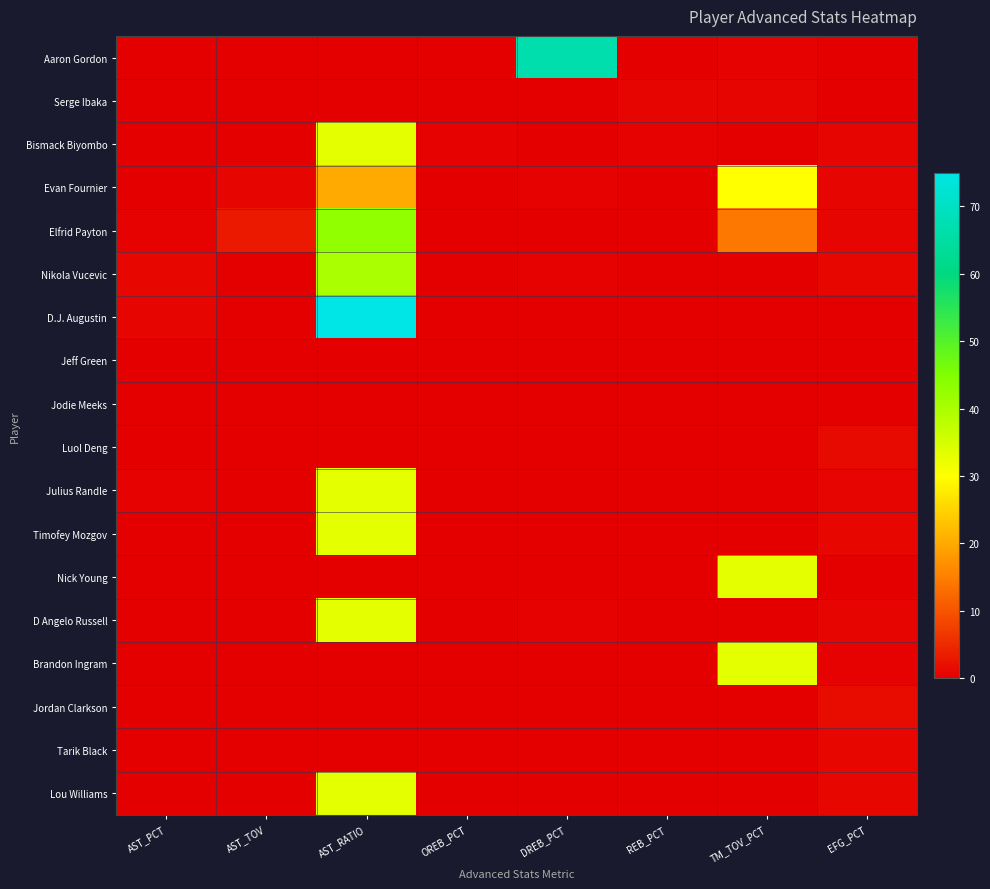

Which has a higher value, OREB_PCT or TM_TOV_PCT?

TM_TOV_PCT